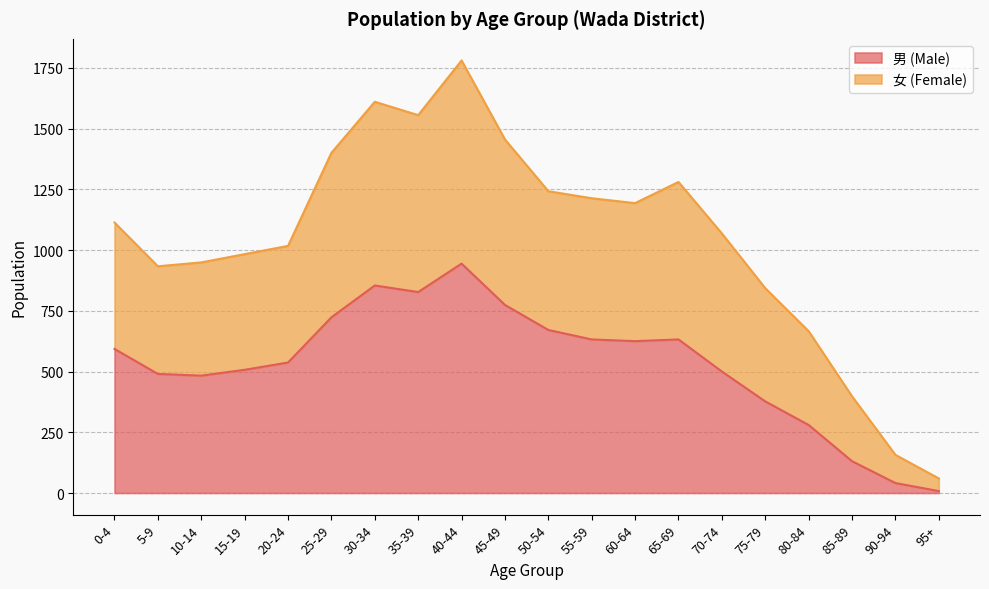

In 女 (Female), how many points are lower than both neighbors (excluding endpoints)?

3